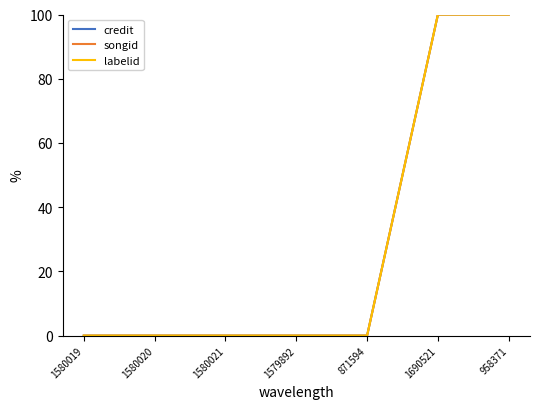

What are all the series names shown in the legend?

credit, songid, labelid